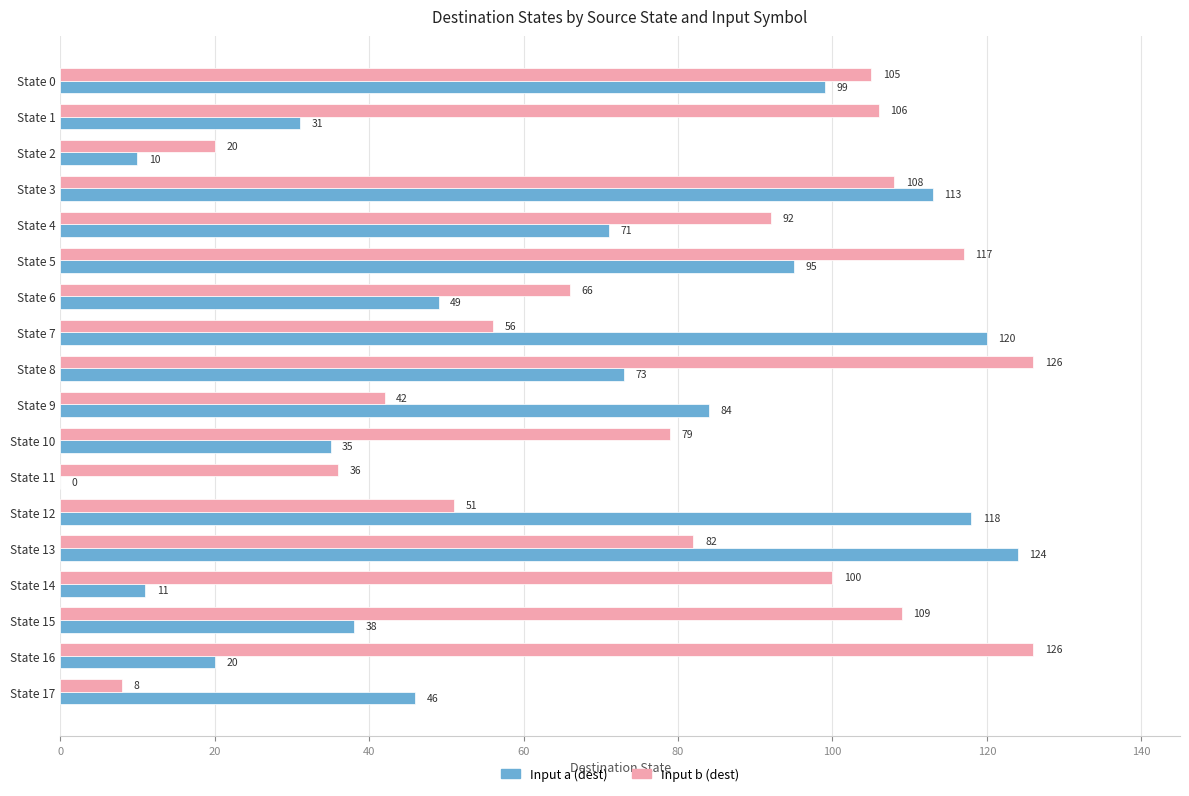

What is the sum of the Input b (dest) values at State 16 and State 2?

146